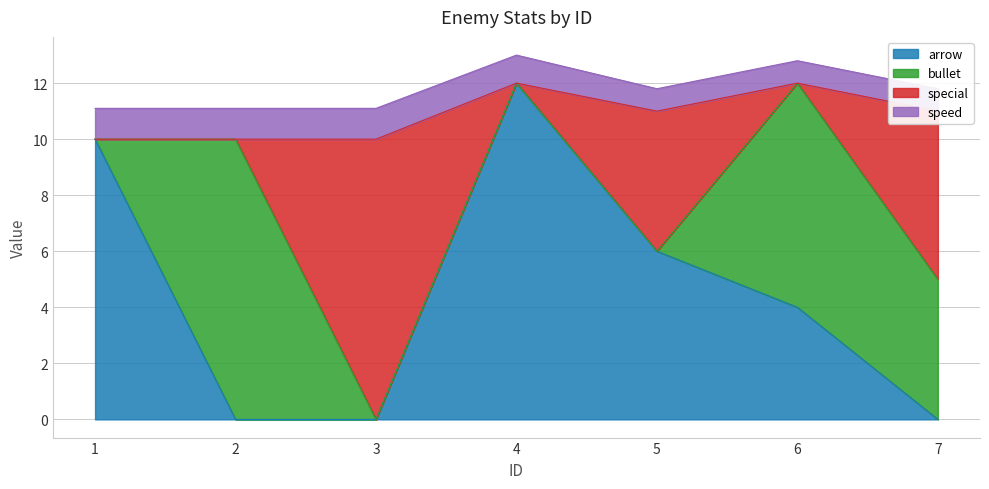

What is the highest value of the arrow series?

12.0